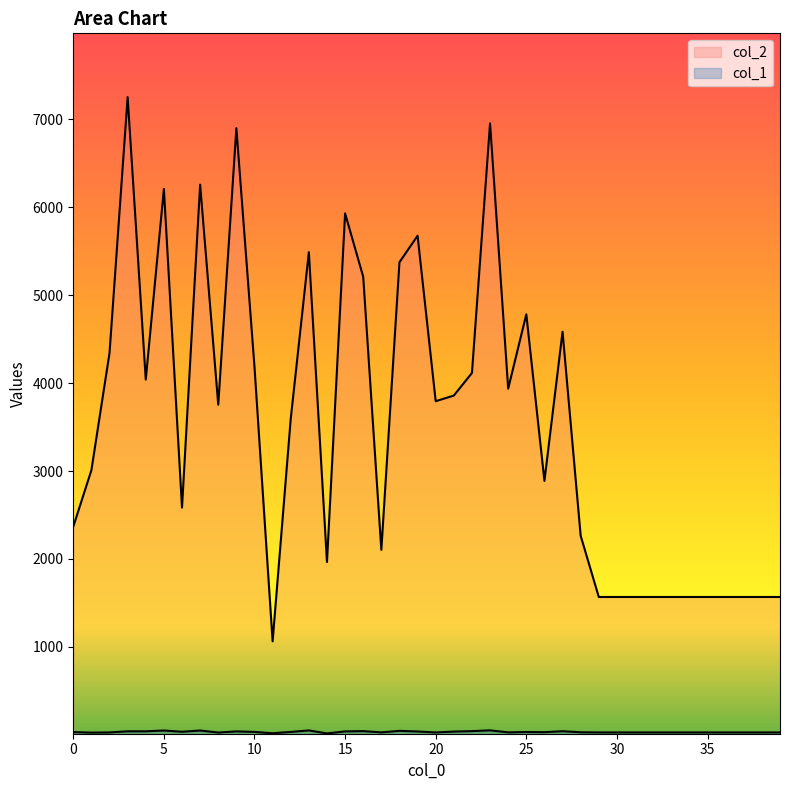

What is the value of the col_2 point at the 18th from the left?

2104